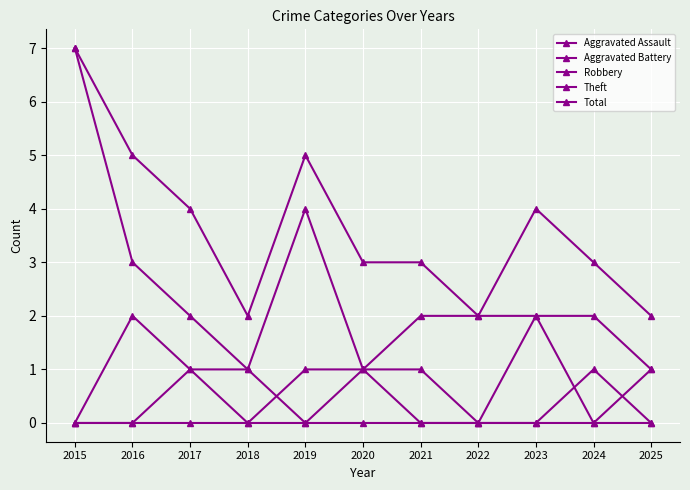

What is the value of the Total point at the 6th from the left?

3